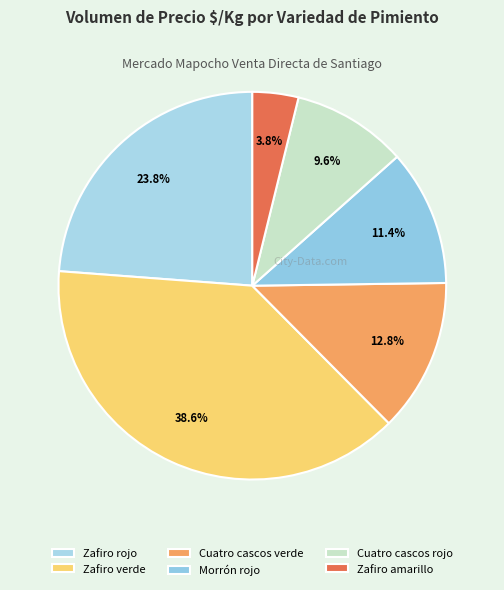

Does Morrón rojo represent more than half of the total?

No